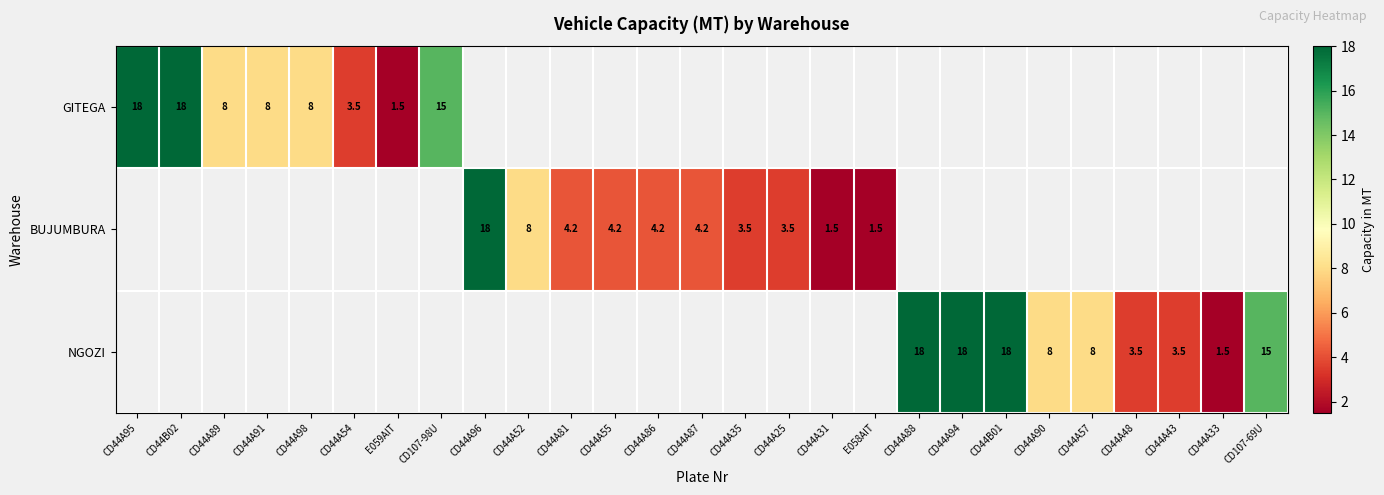

What is the difference between the BUJUMBURA values at CD44A52 and CD44A31?

6.5